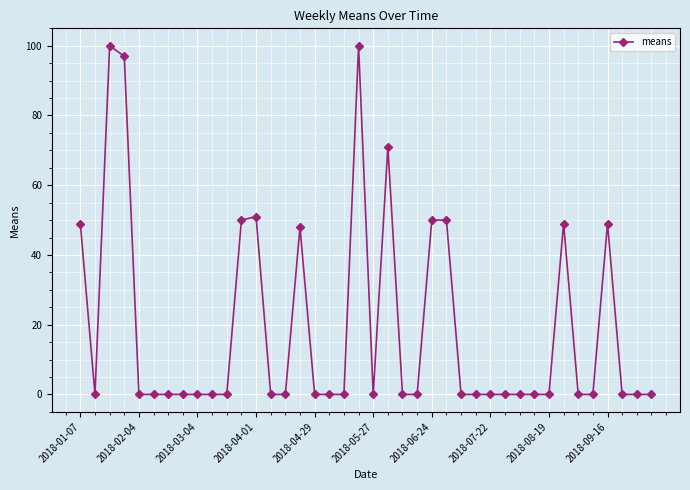

What is the average value?

19